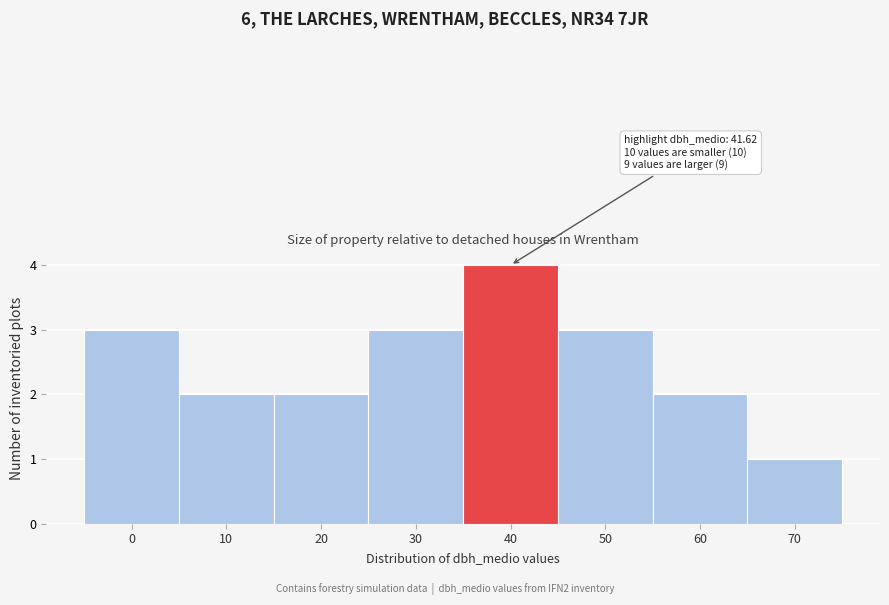

Reading right to left, what are all the values shown in this chart?

1	2	3	4	3	2	2	3